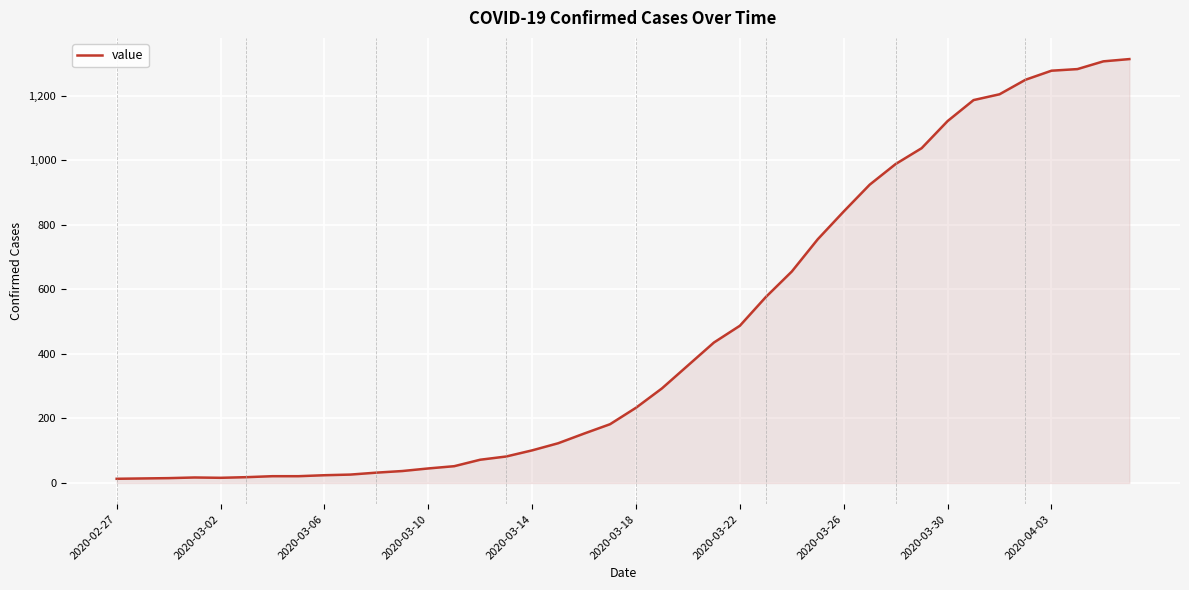

What is the maximum value shown in the chart?

1313